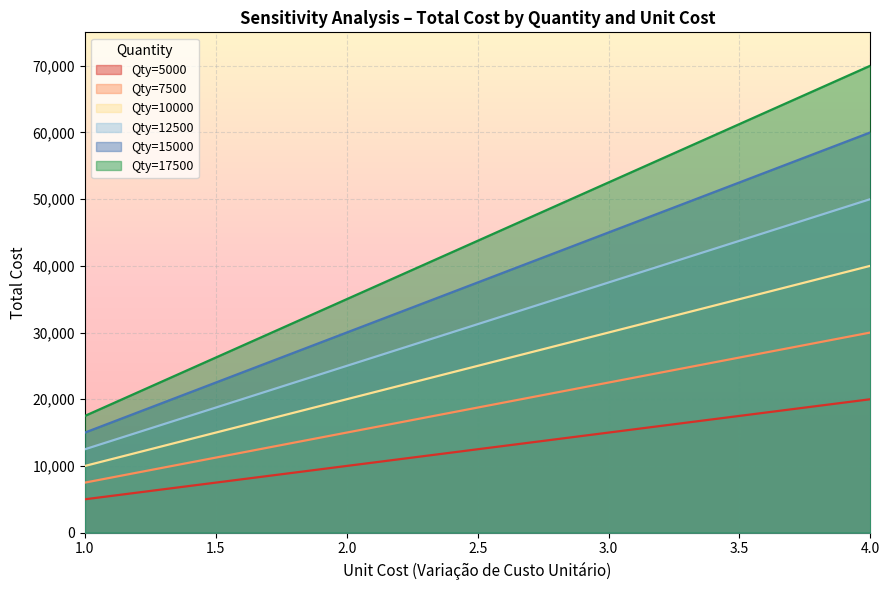

Which series has the widest spread of values?

Qty=17500